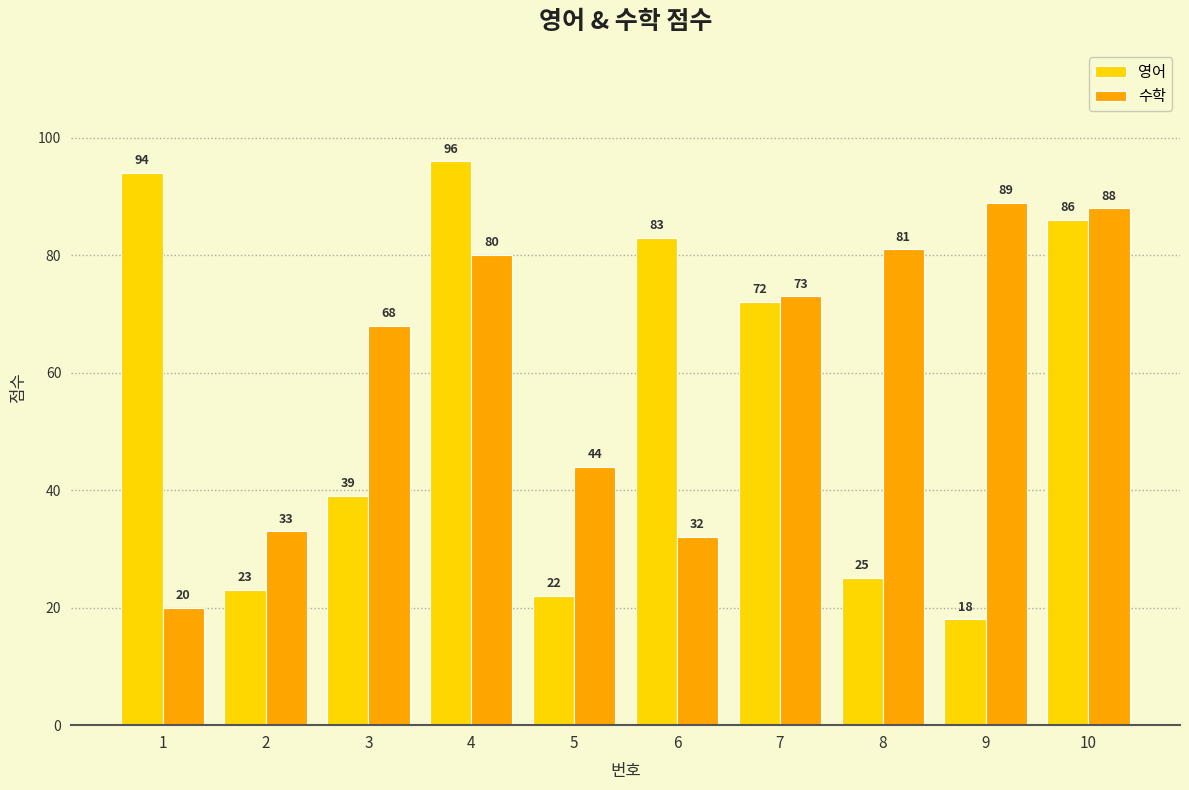

At how many categories does at least one series exceed 78?

6